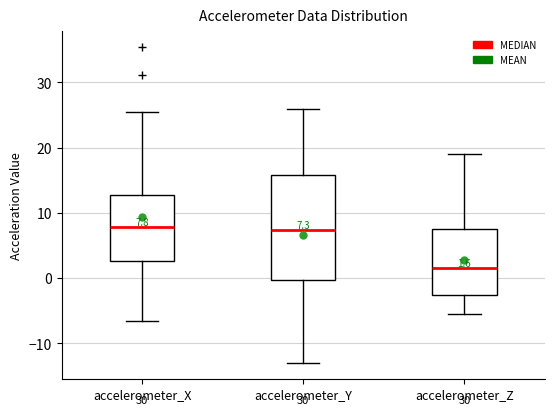

Comparing the boxes themselves (not the whiskers), which one is the tallest?

accelerometer_Y